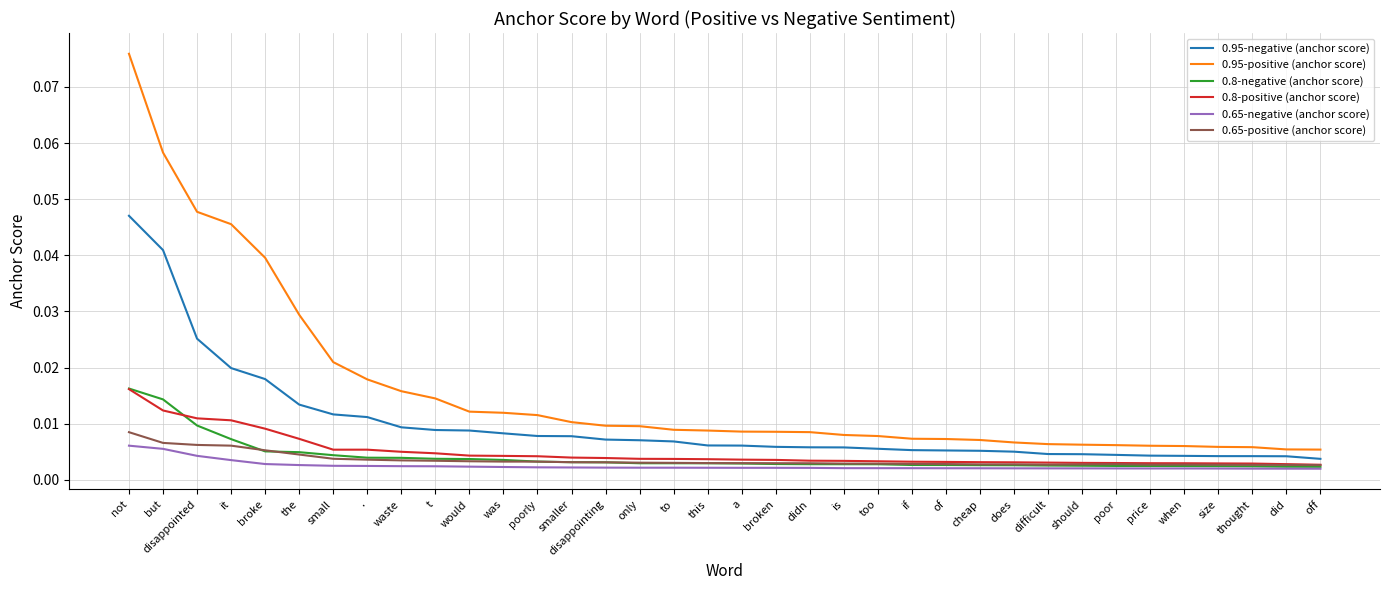

What position from the right is broken?

17